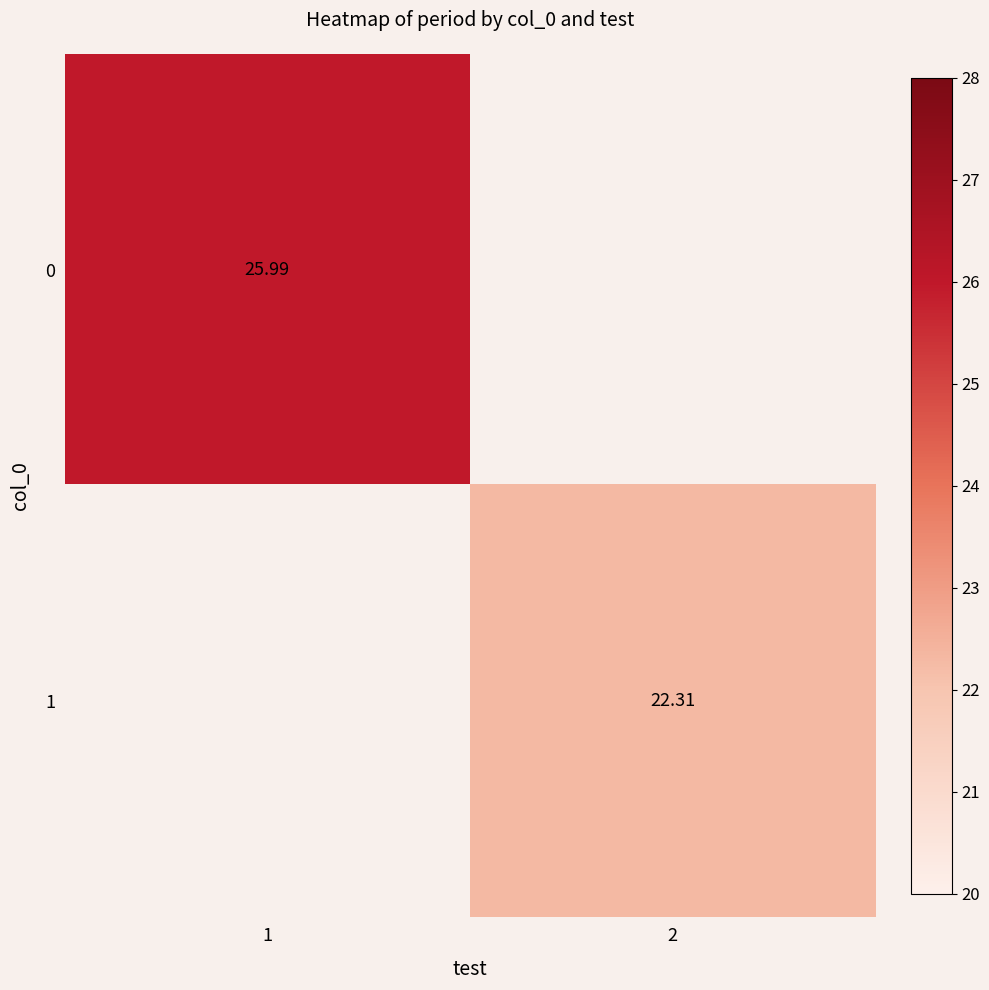

True or false: 0 has a value of 42.9 at 1.

False